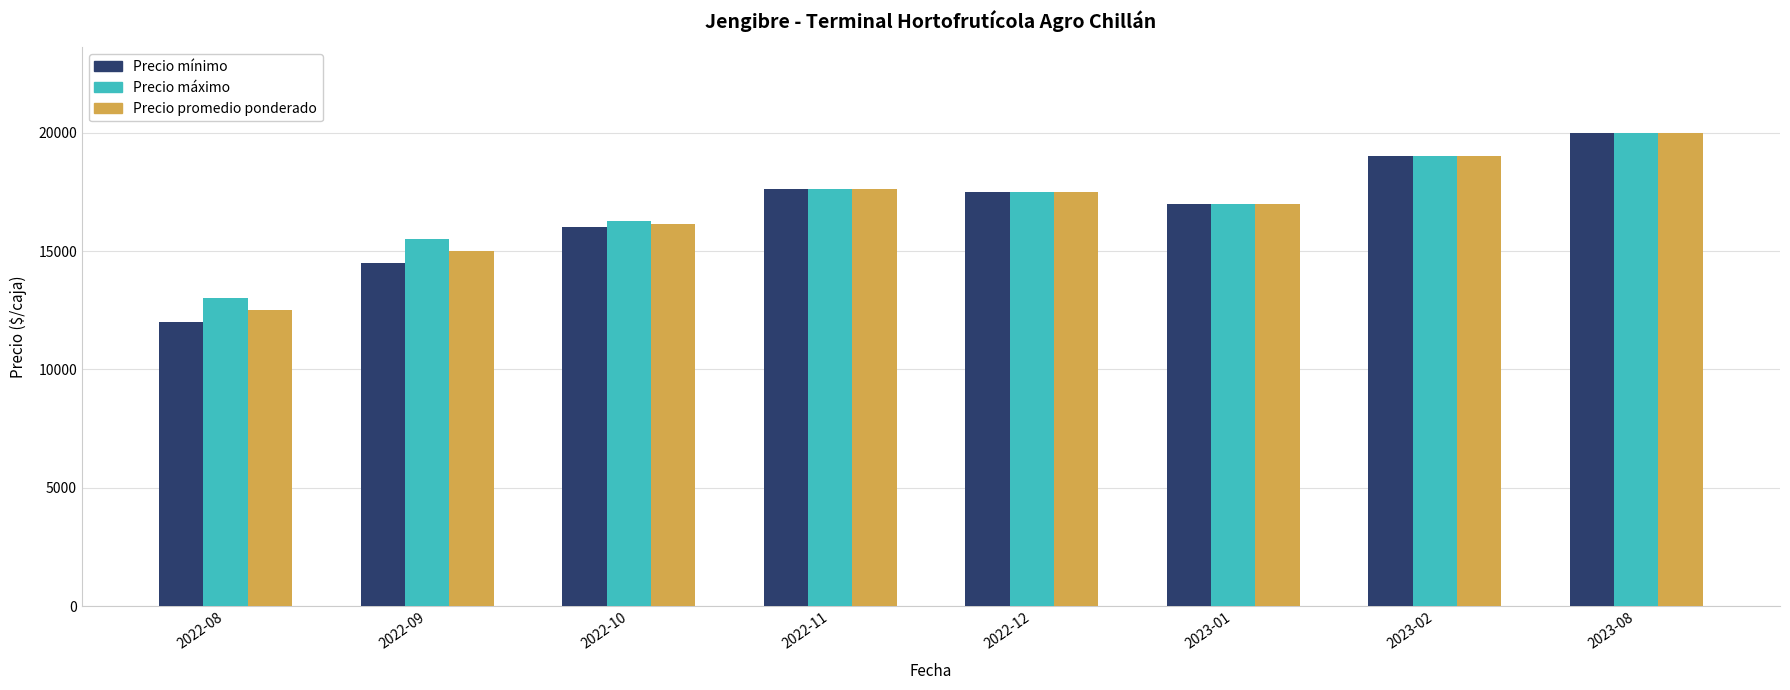

What is the total value across all series at 2022-09?

45000